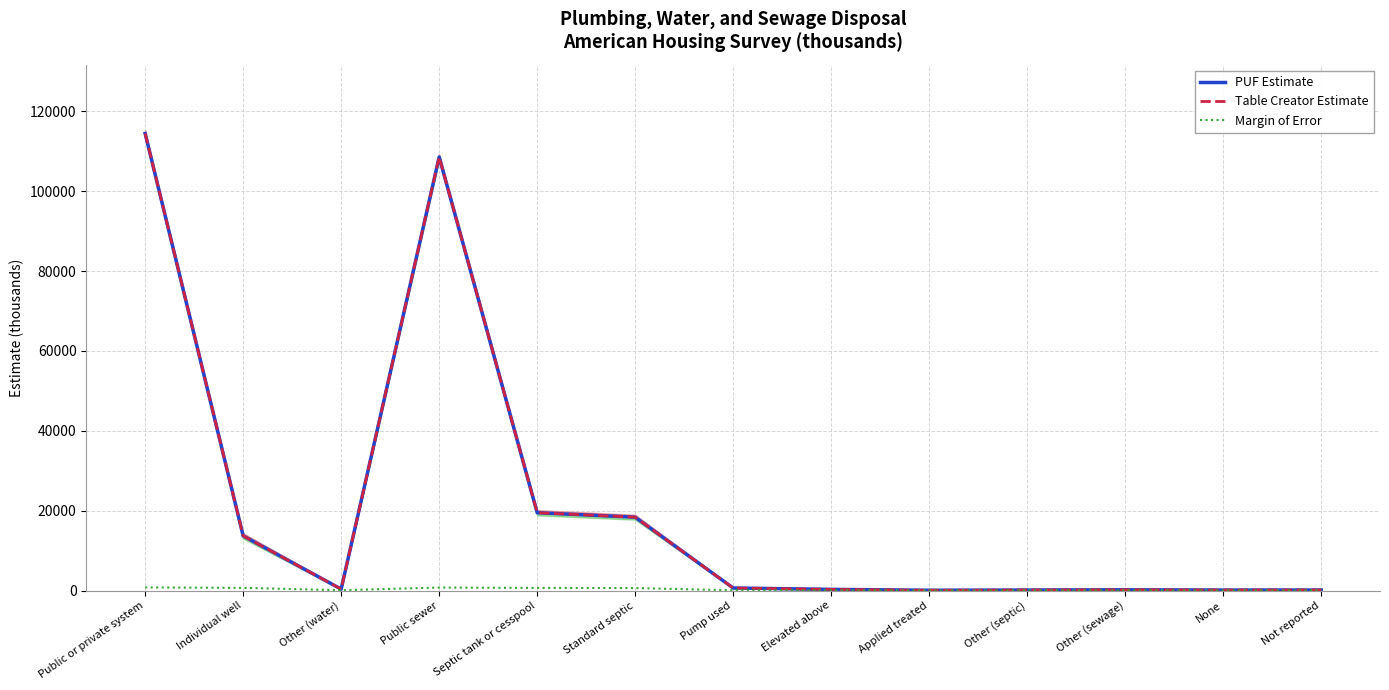

What is the label of the 10th point from the right?

Public sewer